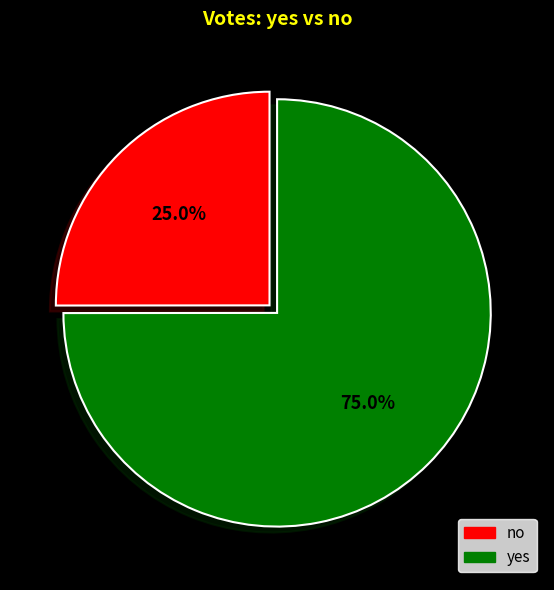

Which category has the biggest portion of the pie?

yes